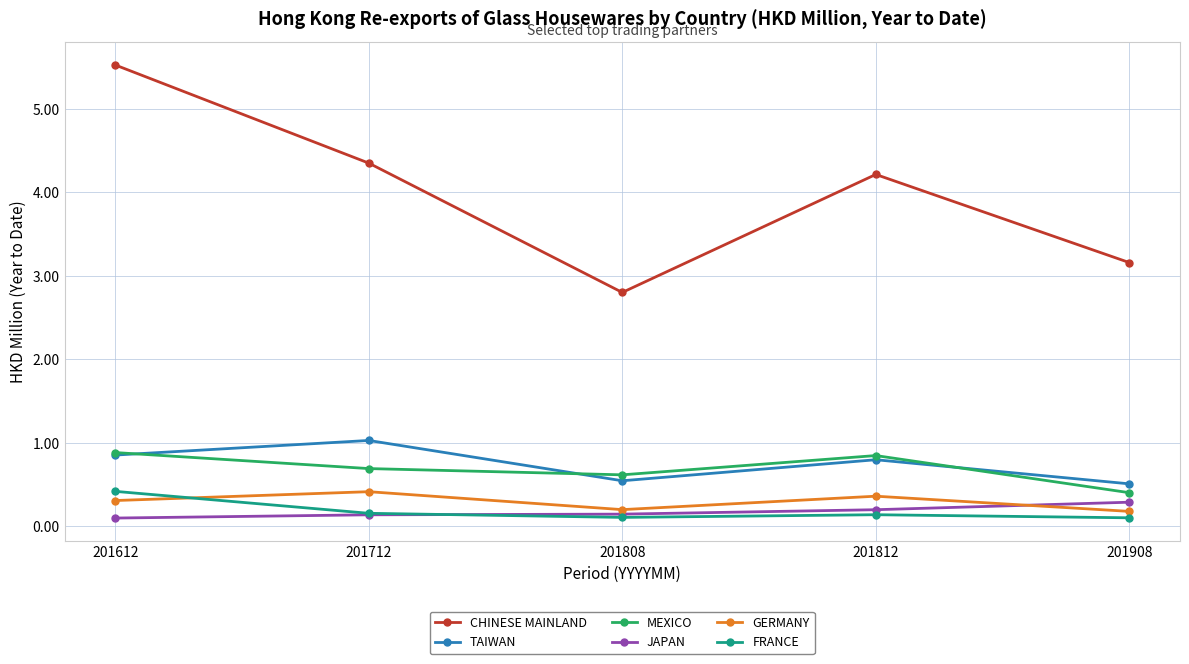

At 201812, list the series in order from smallest to largest.

FRANCE, JAPAN, GERMANY, TAIWAN, MEXICO, CHINESE MAINLAND